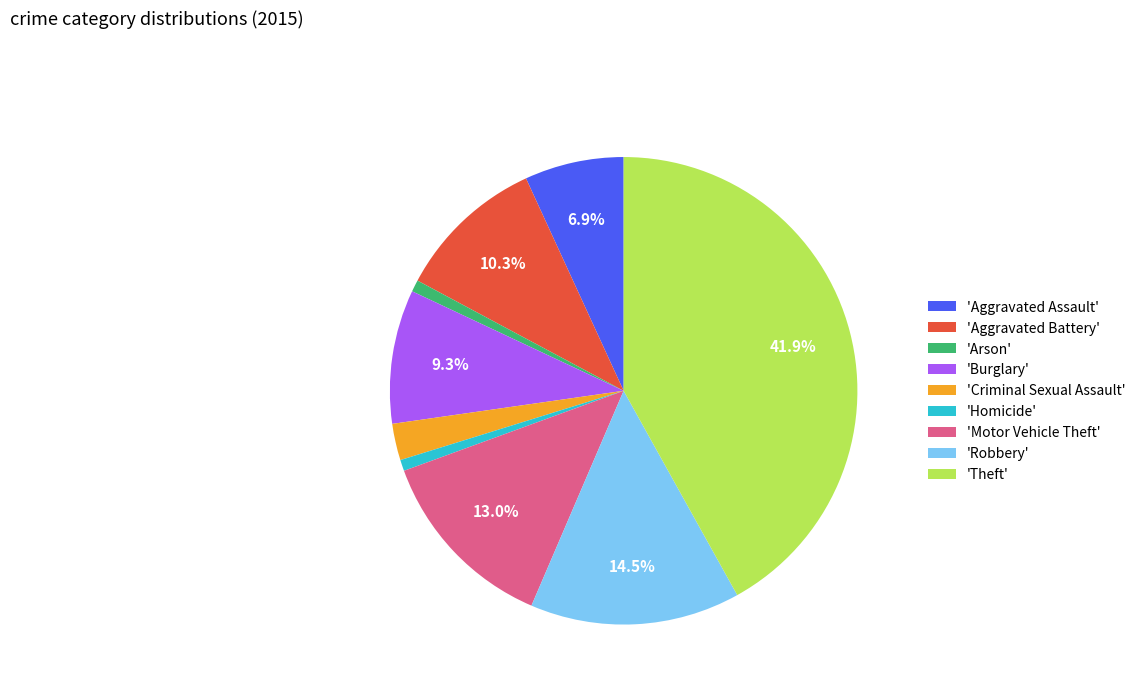

Combined, do 'Theft' and 'Robbery' account for over 50%?

Yes